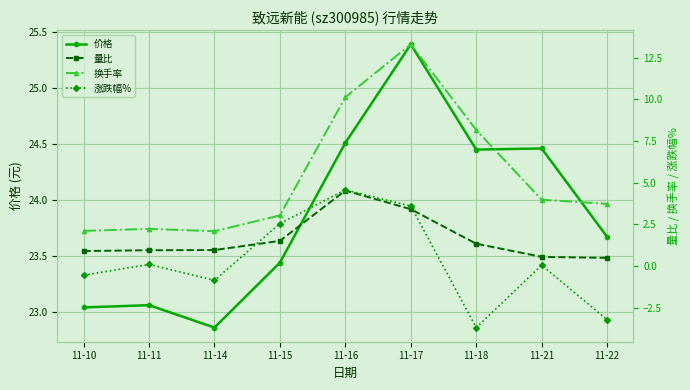

At how many categories does at least one series exceed 25?

1